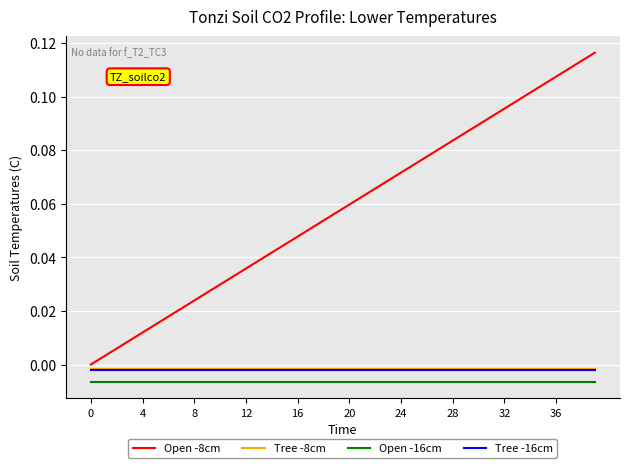

Which series has the largest total across all categories?

Open -8cm